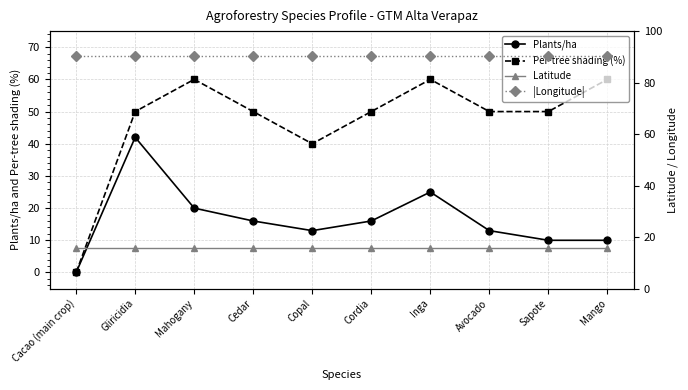

How many interior local peaks does the Per-tree shading (%) series have?

2